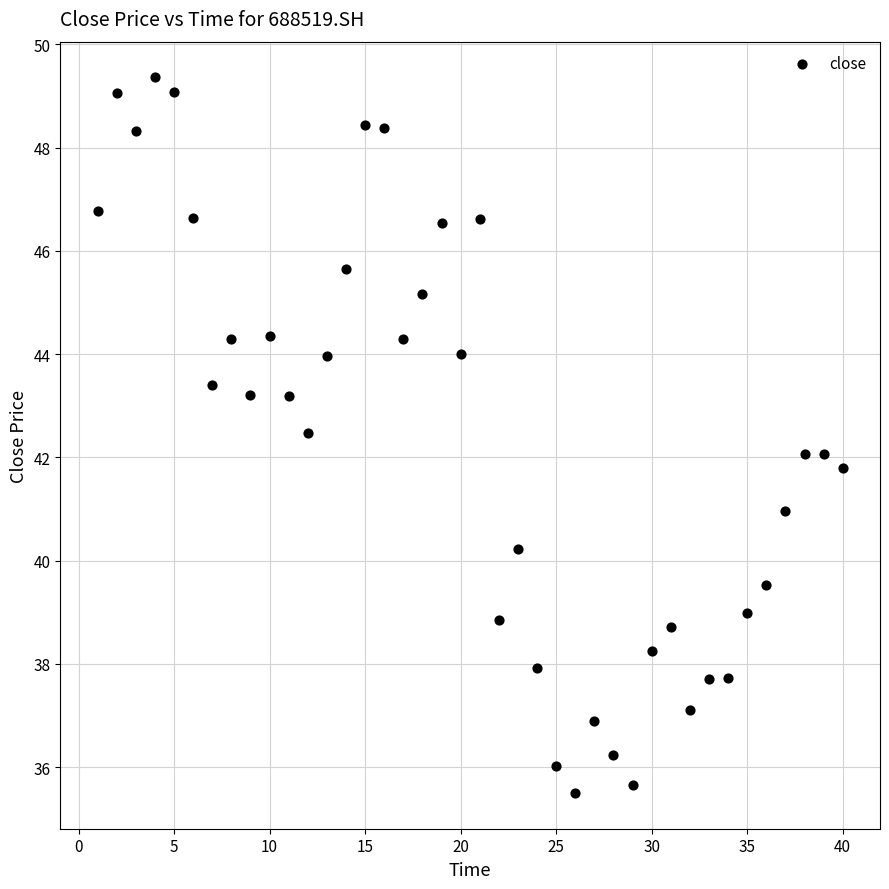

What is the range of X values (max minus min)?

39.0